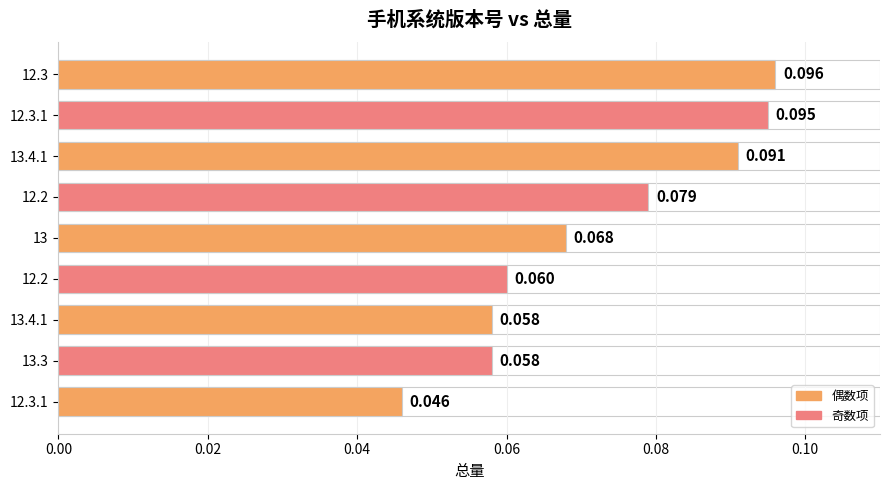

Are the bars horizontal?

Yes